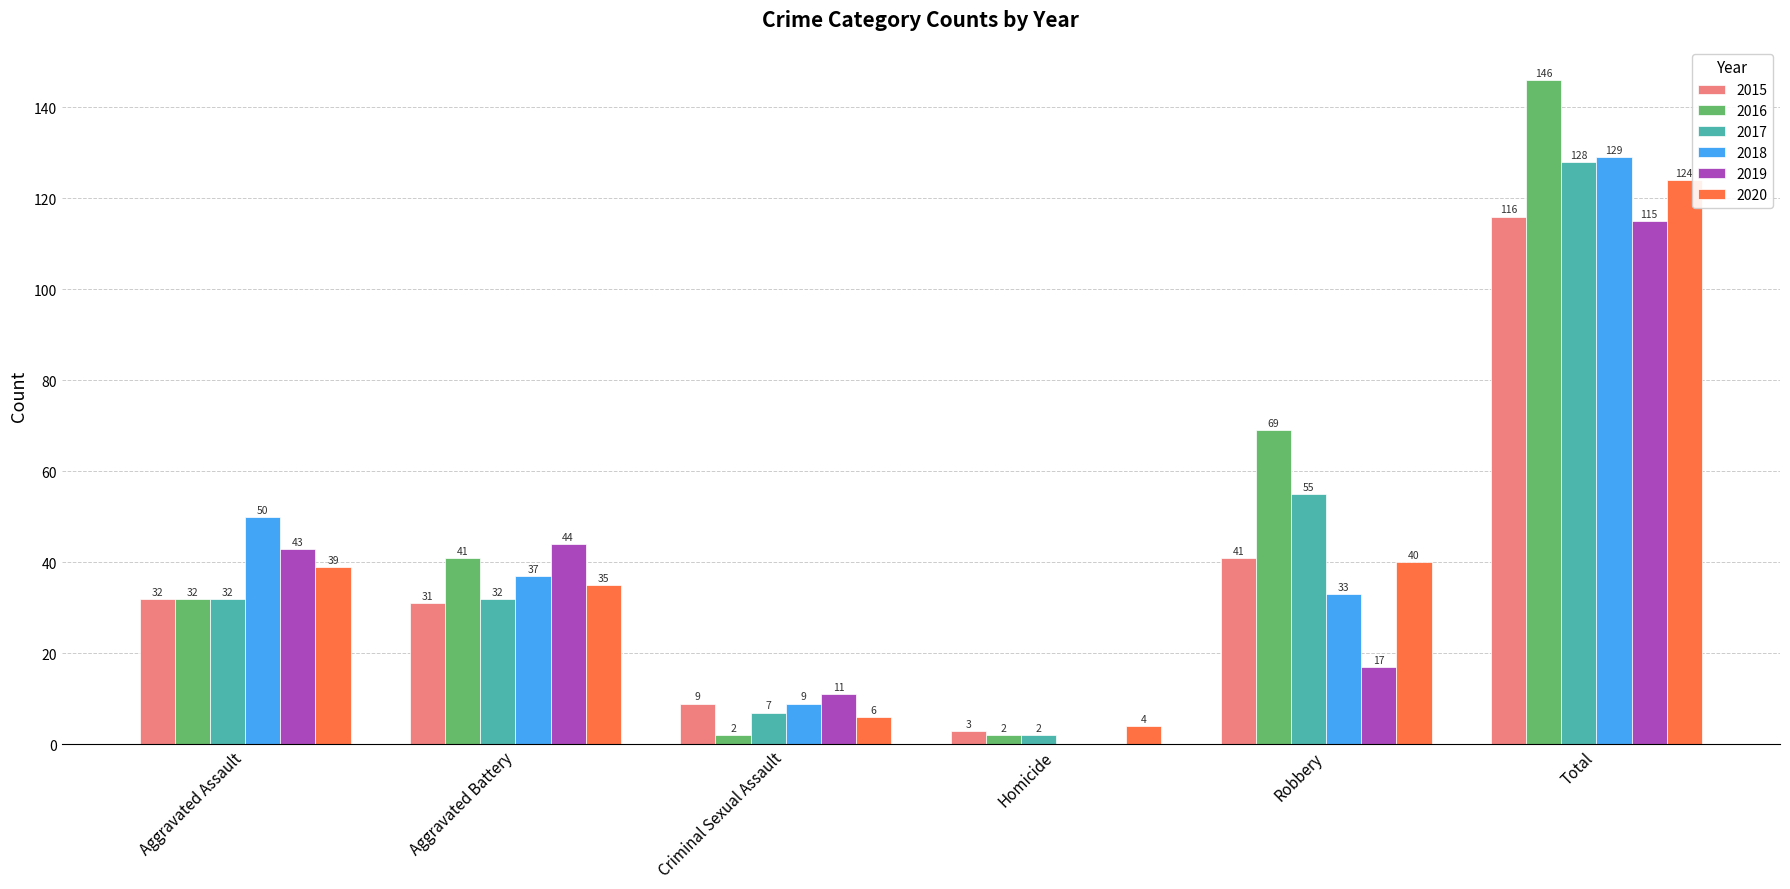

Read the 2018 value at Aggravated Battery.

37